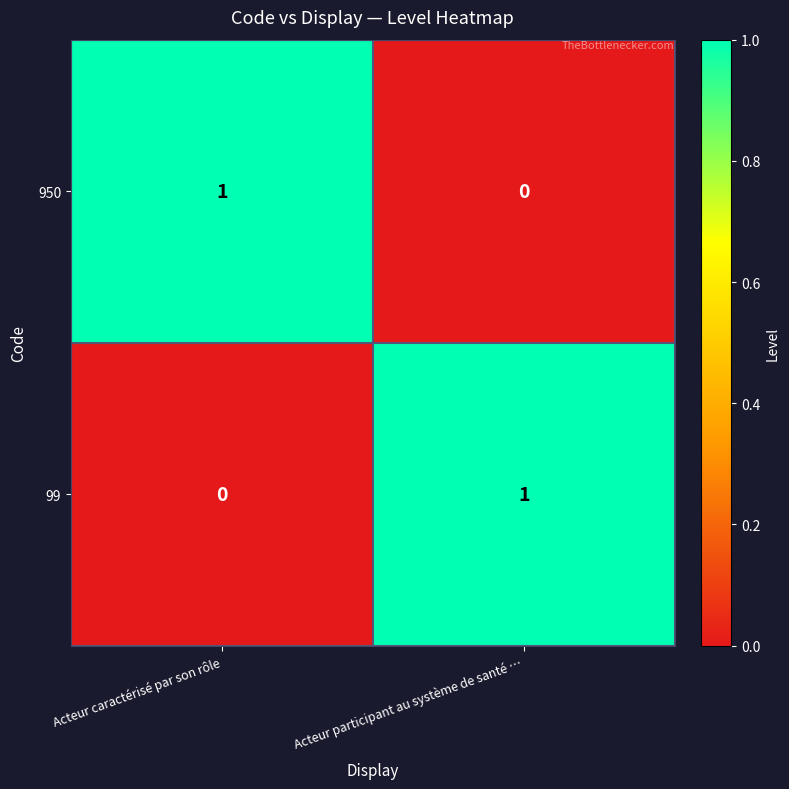

Which category has the lowest value in the 950 series?

Acteur participant au système de santé …